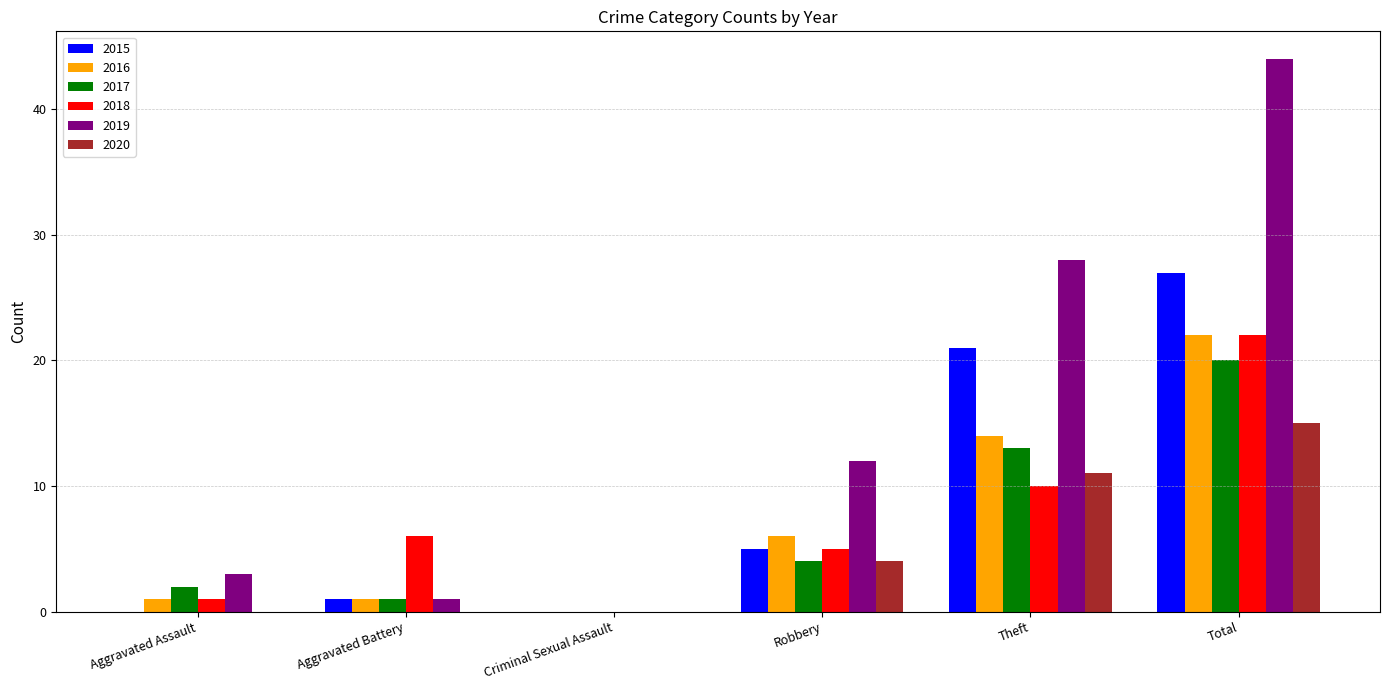

Is it true that 2020 equals 0 at Aggravated Assault?

True